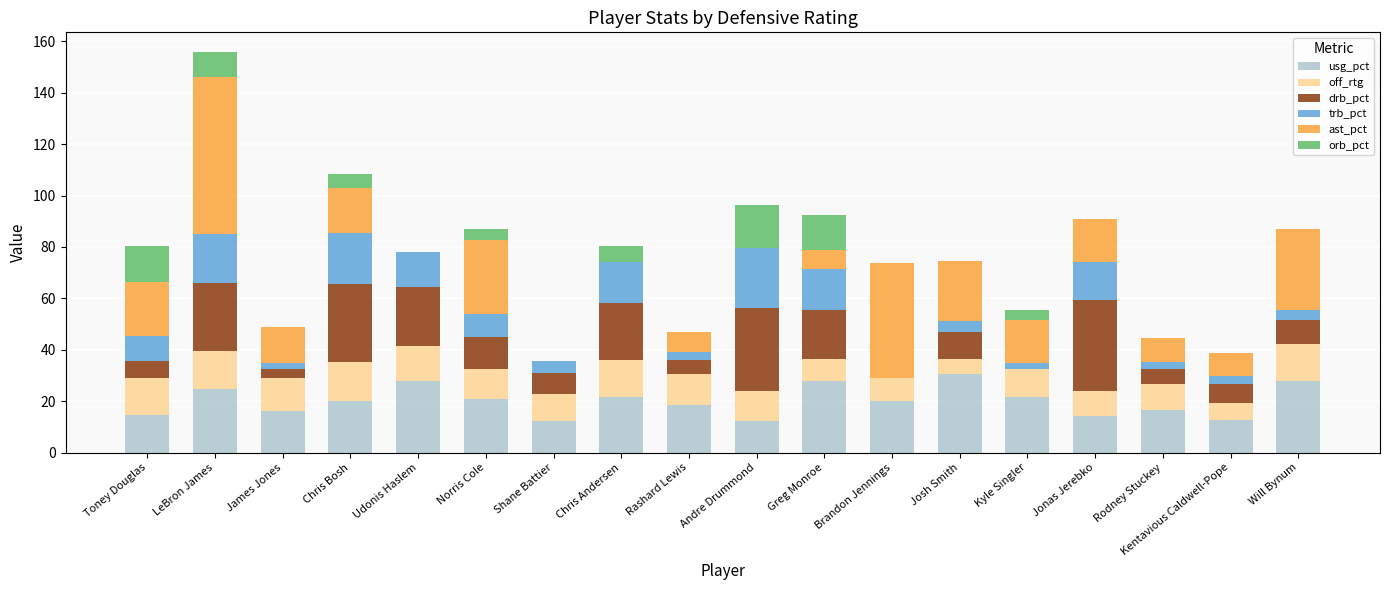

At which category is the sum across all series the highest?

LeBron James